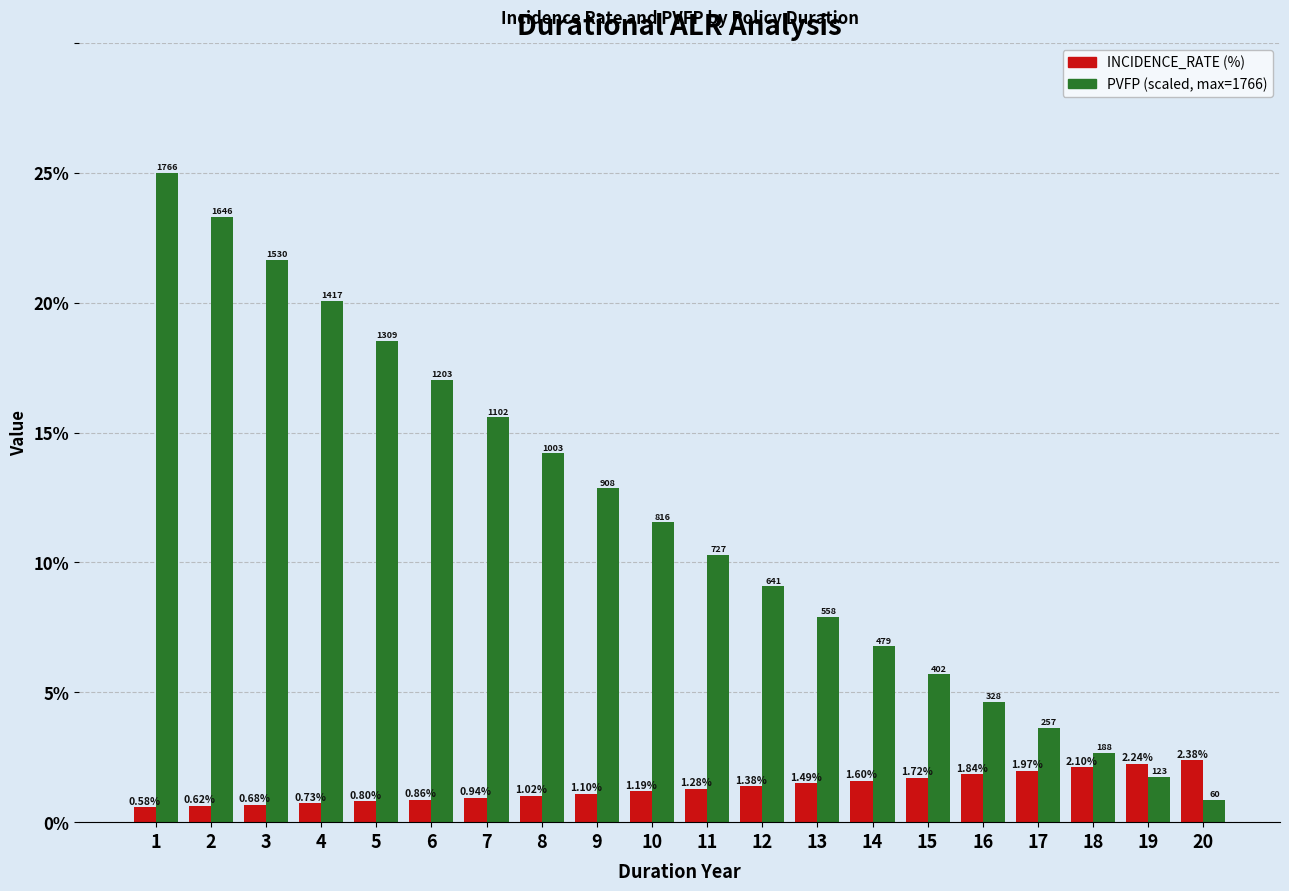

How many bars are there in each group?

2